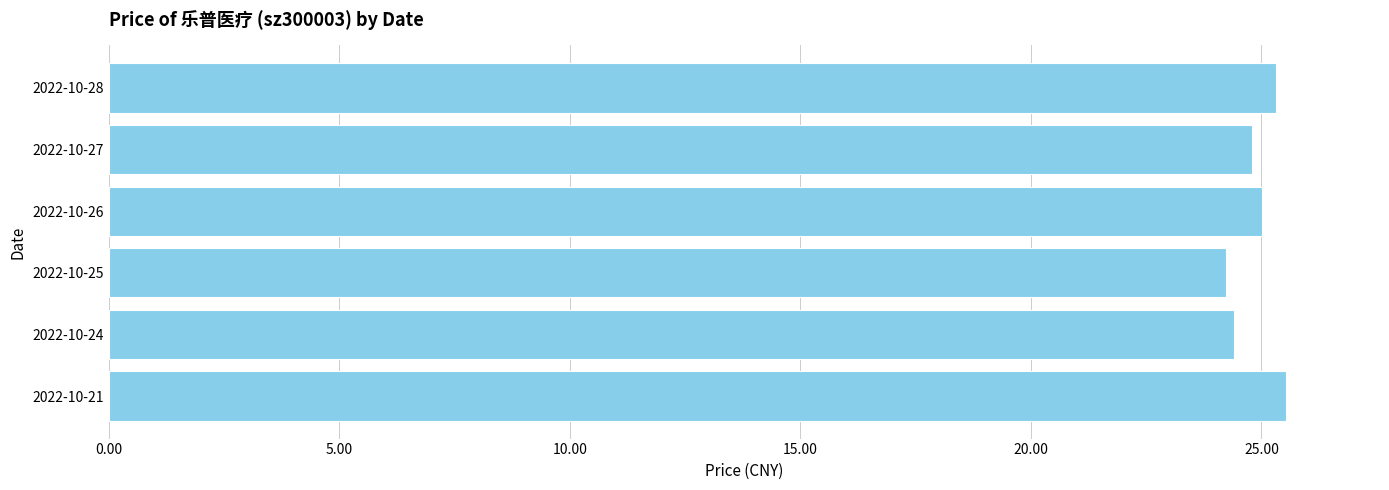

Does the chart contain any negative values?

No